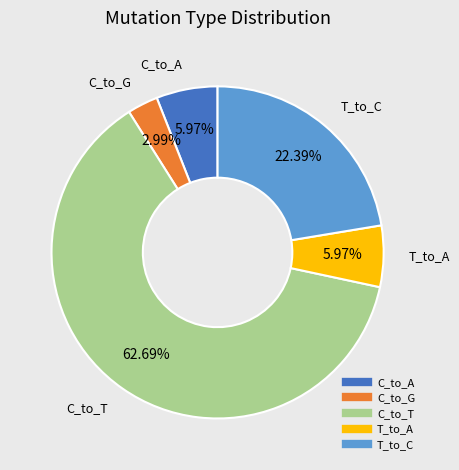

Is there a majority slice in this chart?

Yes